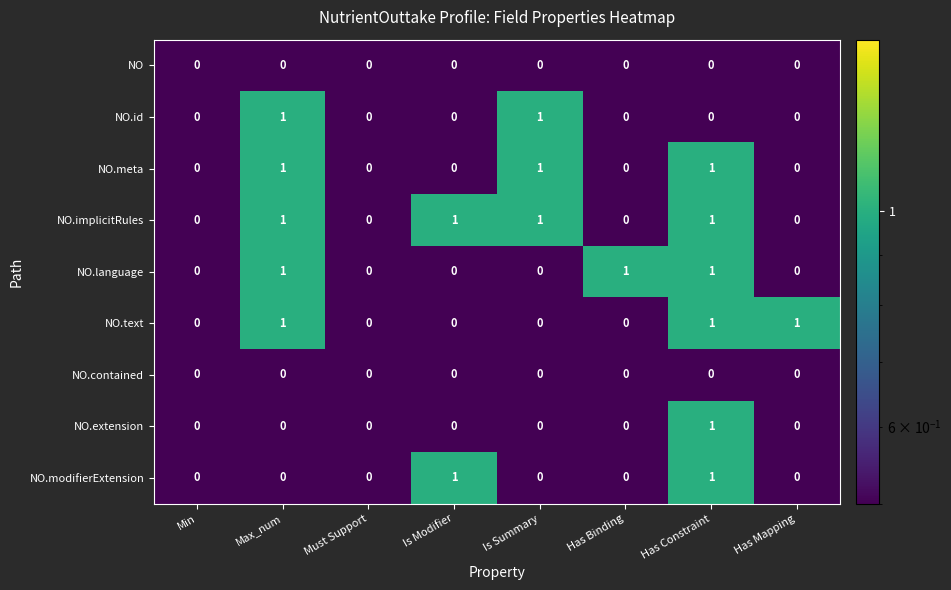

At which category is the sum across all series the highest?

Has Constraint